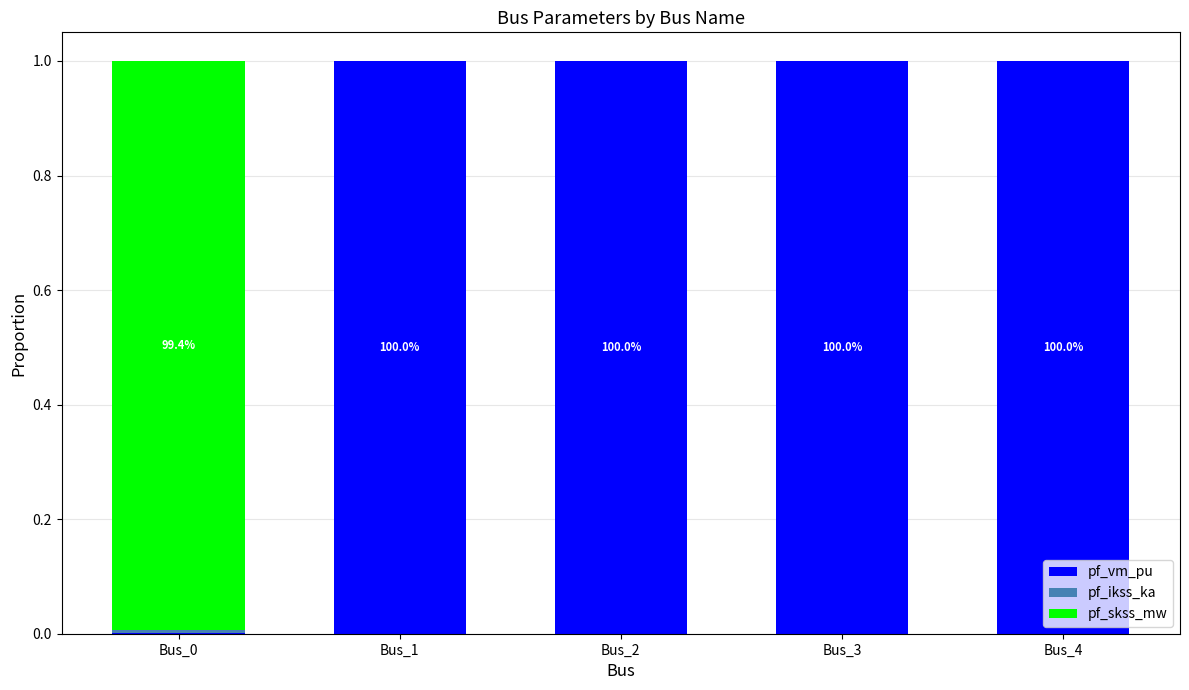

Which has a higher value, Bus_3 or Bus_2?

Bus_3